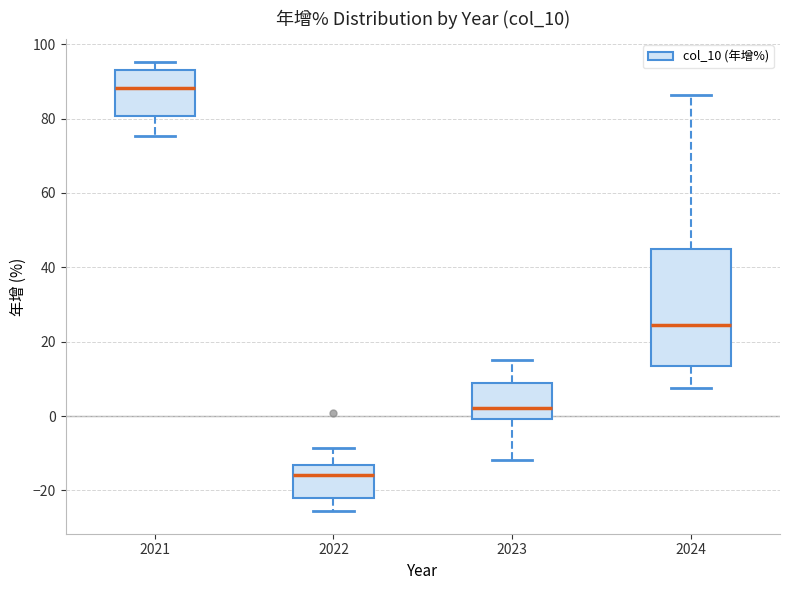

Reading left to right, transcribe this box plot: for each box, give where its median line is, the range the box spans, and where its two whiskers end, as read against the y-axis. The values are not printed on the chart, so give them approximately, as read against the axis.

2021: median 88, box 80 to 94, whiskers 76 to 96
2022: median -16, box -22 to -14, whiskers -26 to -8
2023: median 2, box 0 to 8, whiskers -12 to 16
2024: median 24, box 14 to 44, whiskers 8 to 86